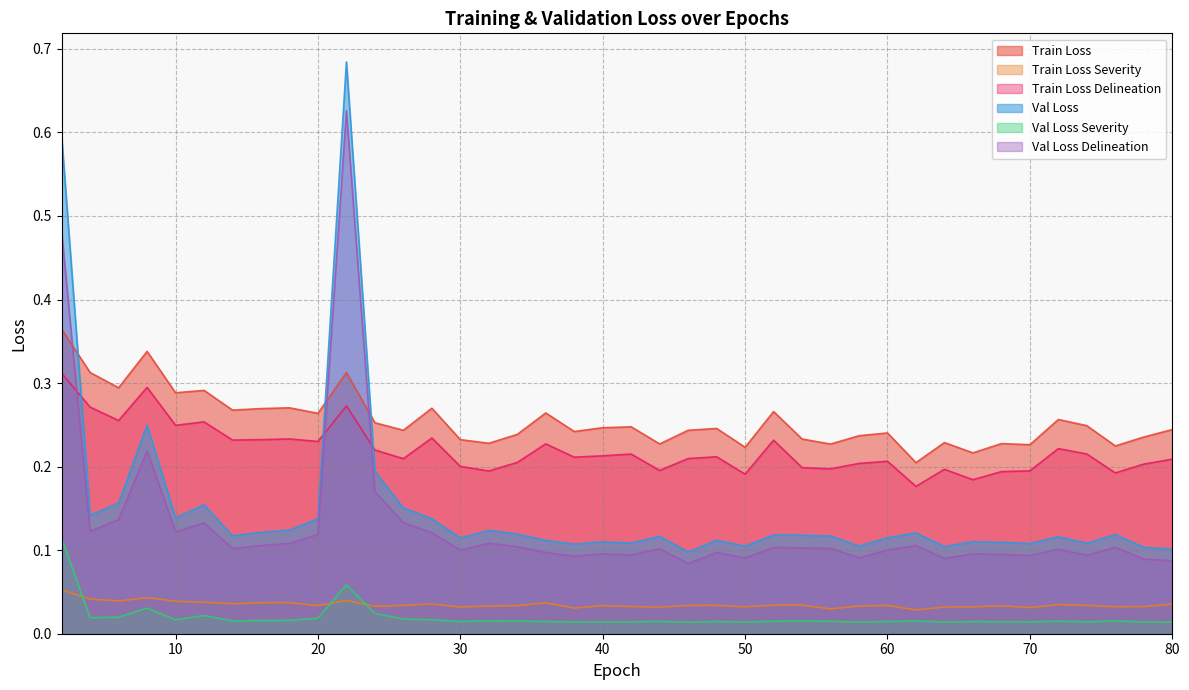

Is the value of LossVal/Validation_loss_severity at 78 greater than the value of LossTrain/Training_loss_severity at 36?

No